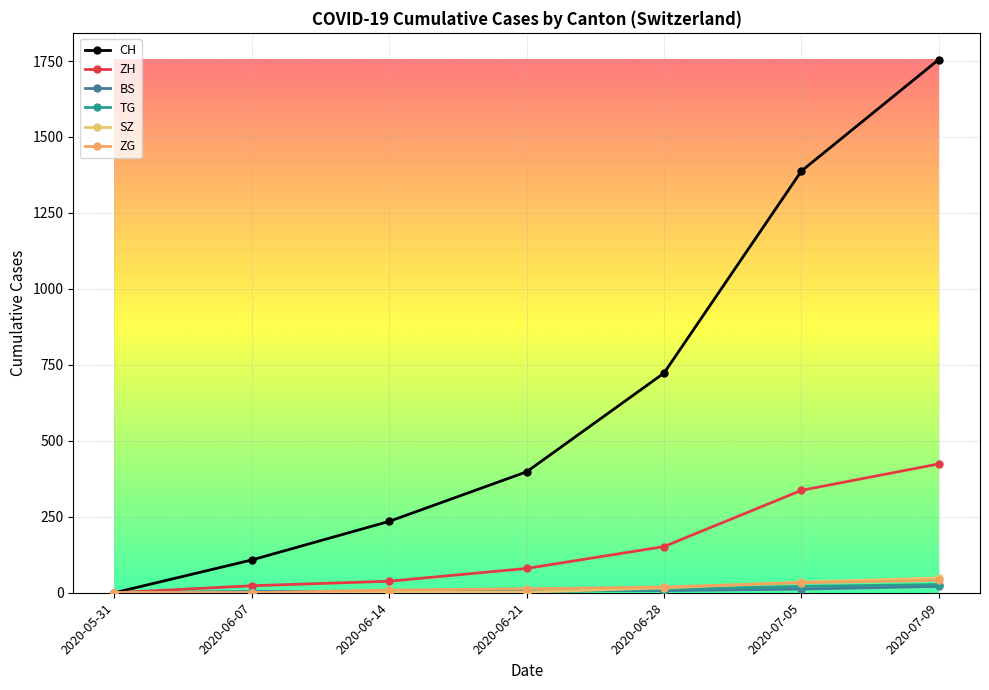

Which category has the highest value across all series?

2020-07-09